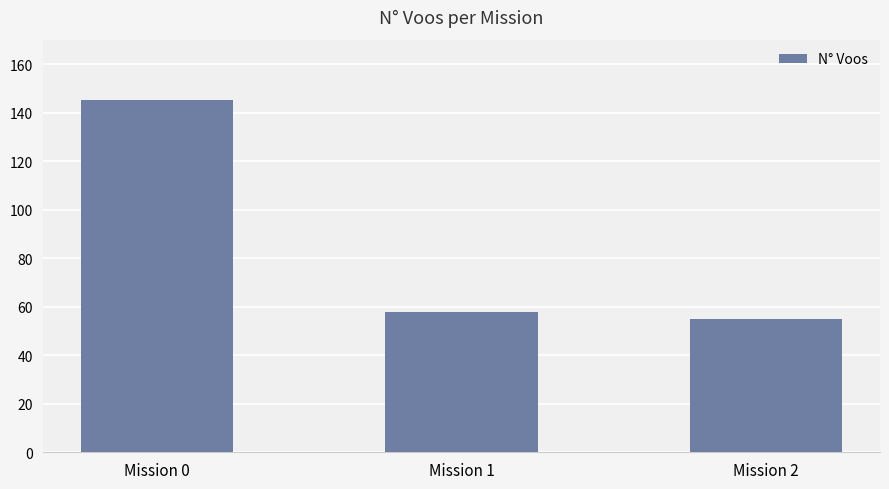

Approximately how many times larger is the value at Mission 0 compared to Mission 1?

2.5